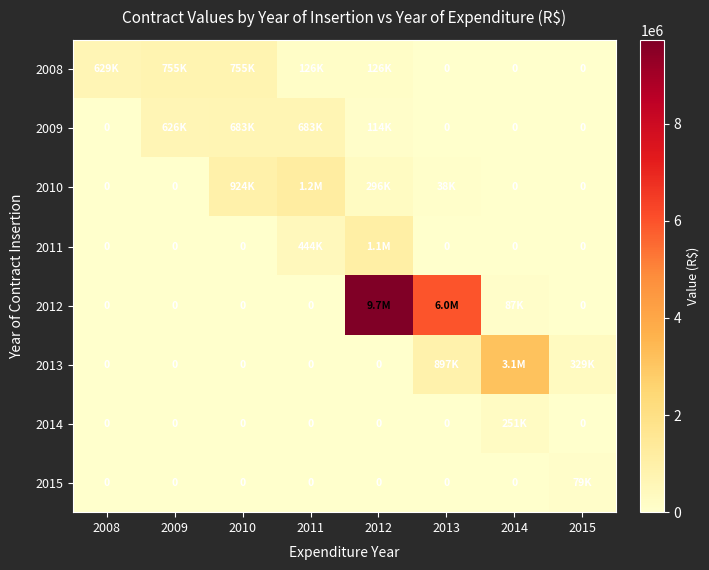

Which series has the largest total across all categories?

2012